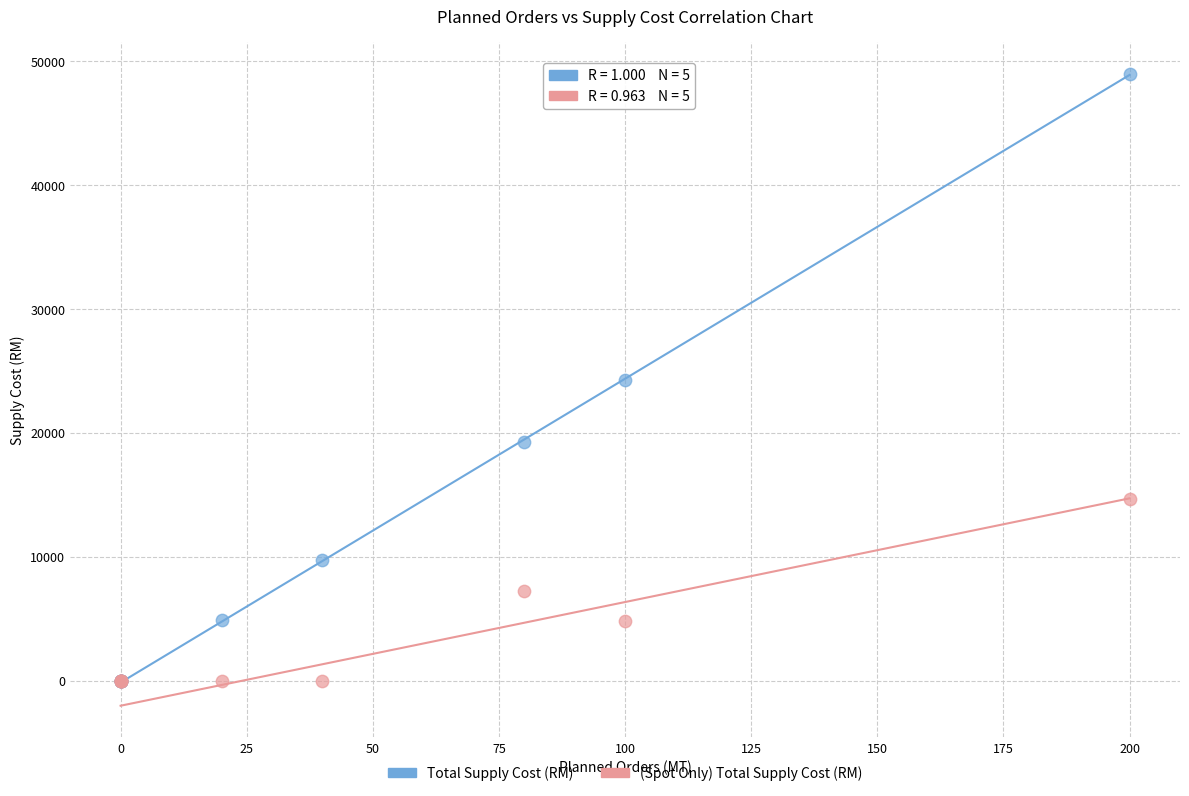

What are all the series names shown in the legend?

Total Supply Cost (RM), (Spot Only) Total Supply Cost (RM)